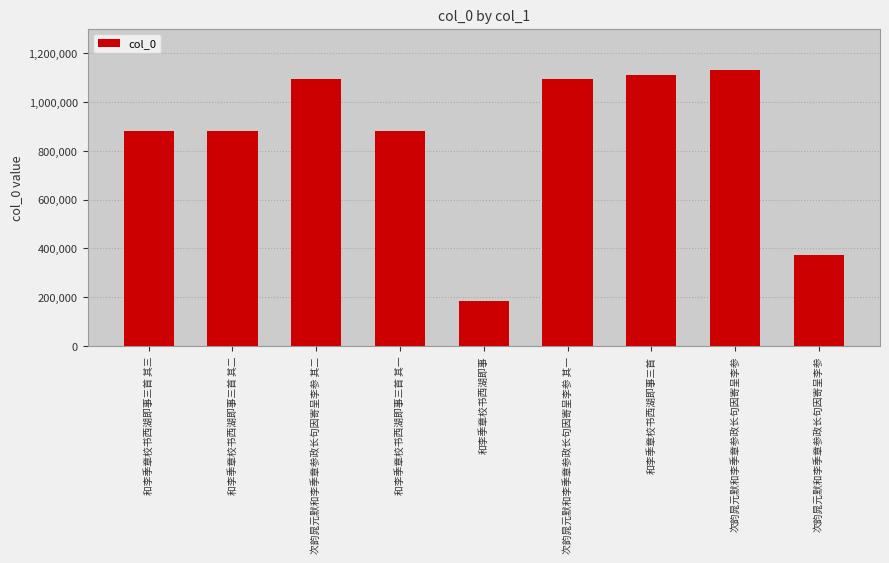

How many values are below 882612?

4